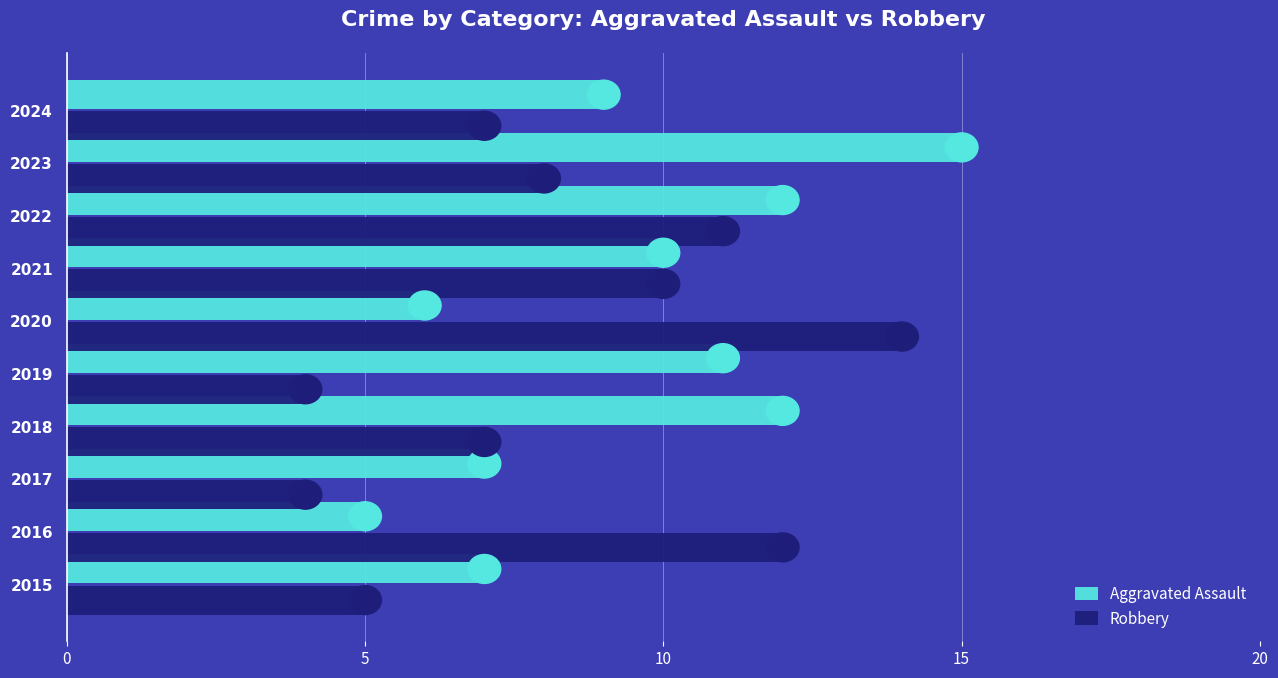

What is the difference between the highest and lowest values at 2018?

5